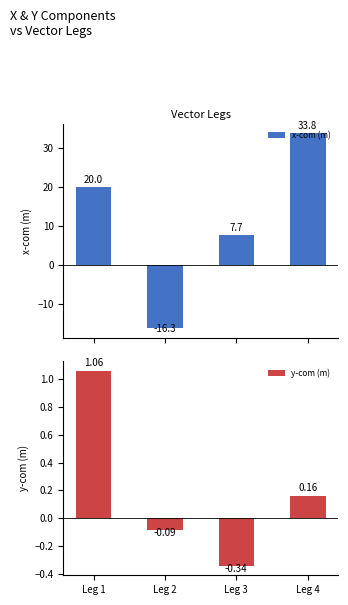

Reading right to left, list all the values displayed in this chart.

x-com (m): 33.8	7.7	-16.3	20.0
y-com (m): 0.2	-0.3	-0.1	1.1